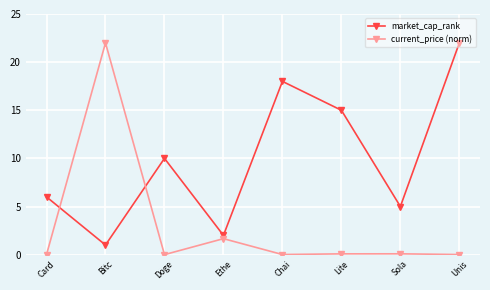

How many intersections are there between market_cap_rank and current_price (norm)?

2